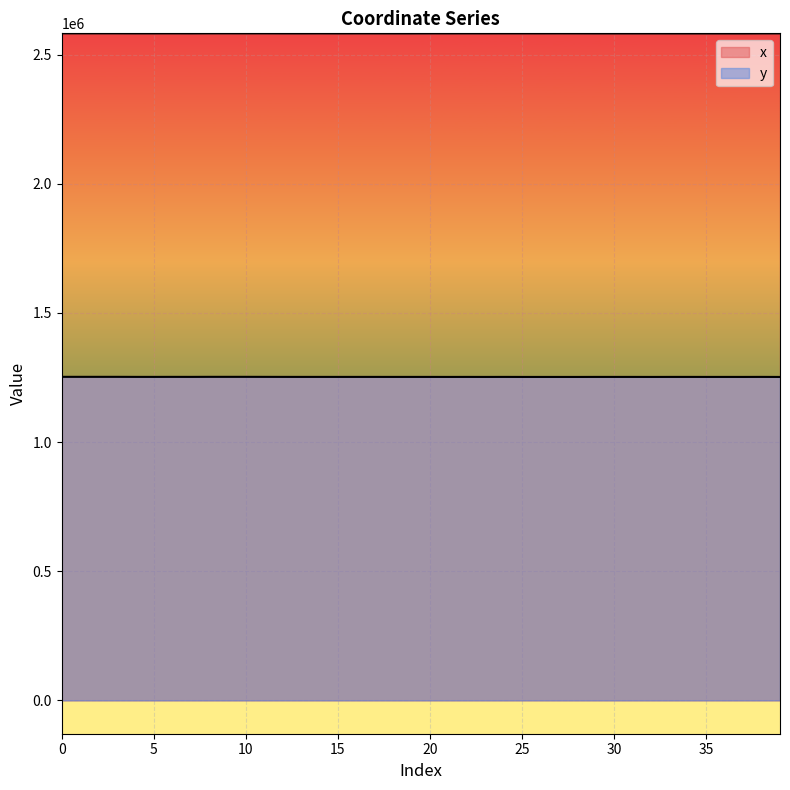

At which category does the chart reach its peak across all series?

2